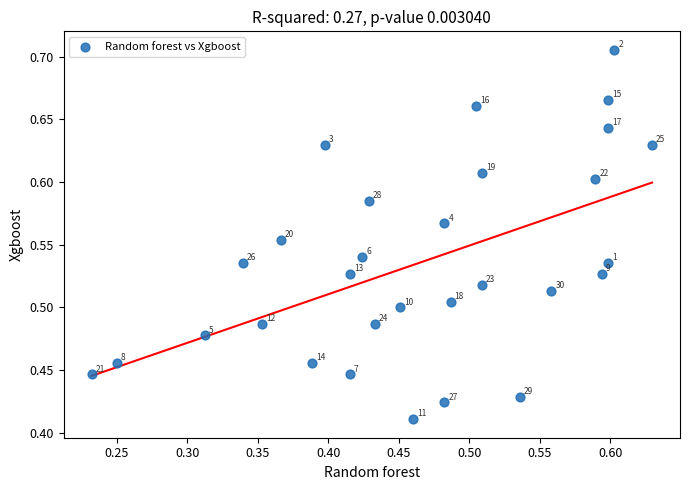

What is the range of Y values (max minus min)?

0.3